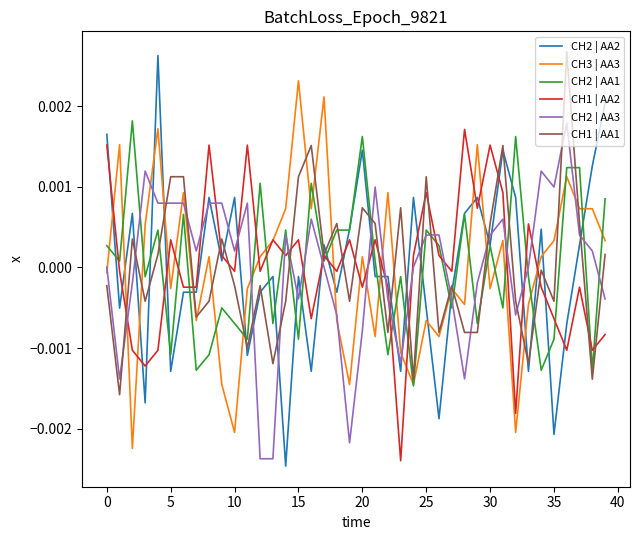

Which series ends up on top after the final intersection of CH2 | AA2 and CH1 | AA1?

CH2 | AA2